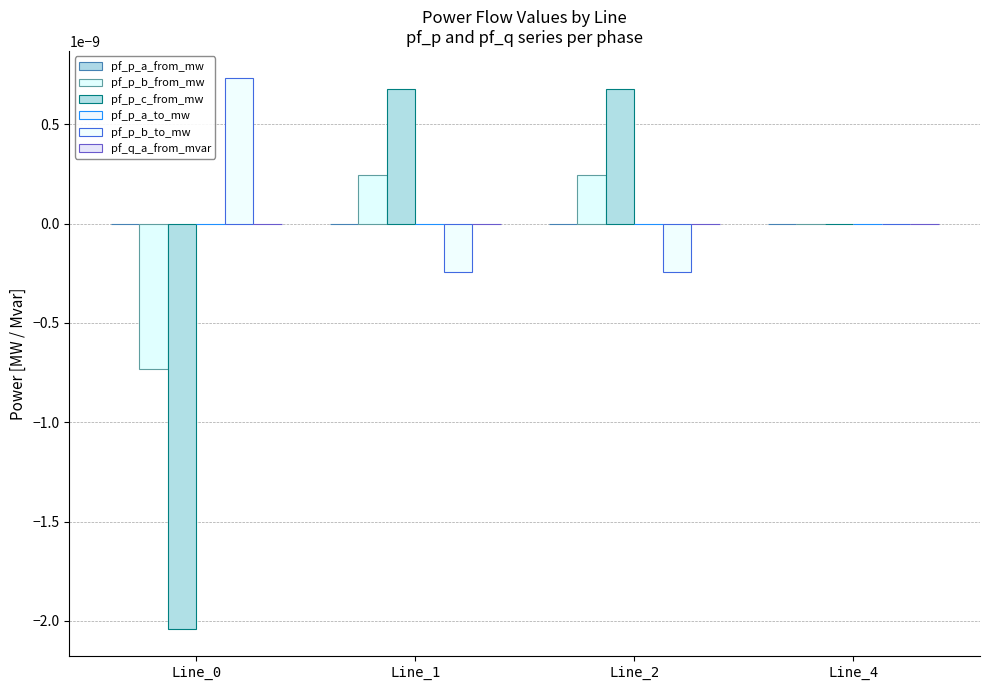

How many series are shown in this chart?

6